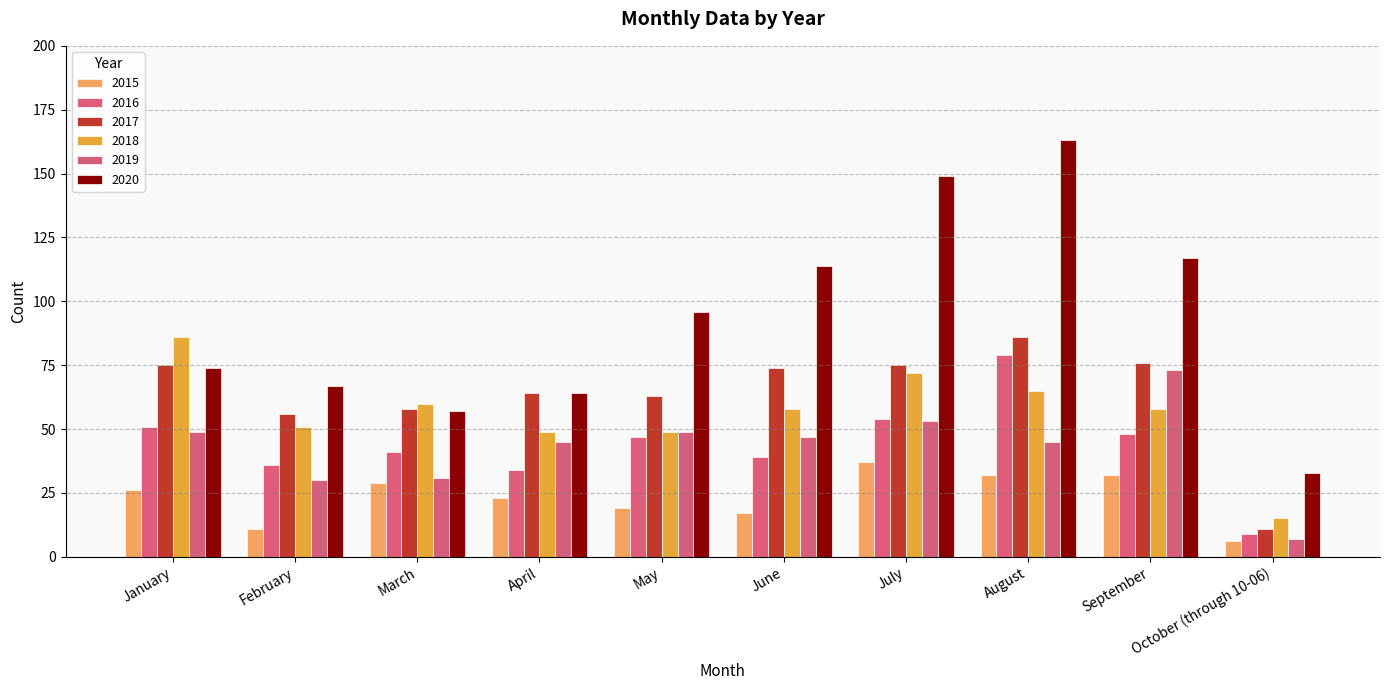

What is the label of the 5th bar from the right?

June